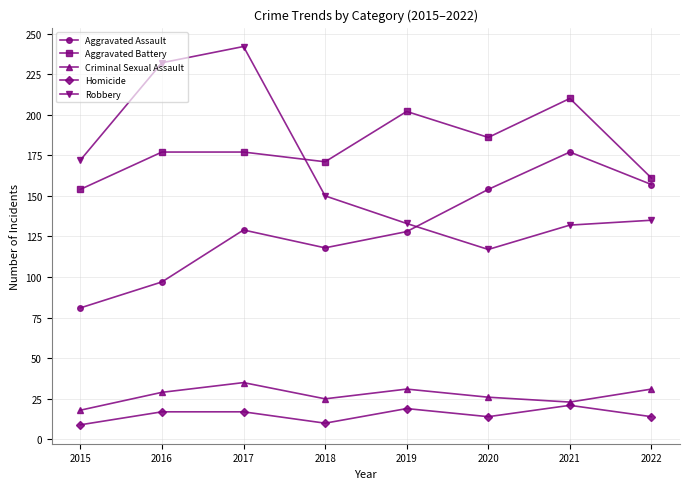

What is the total value across all series at 2019?

513